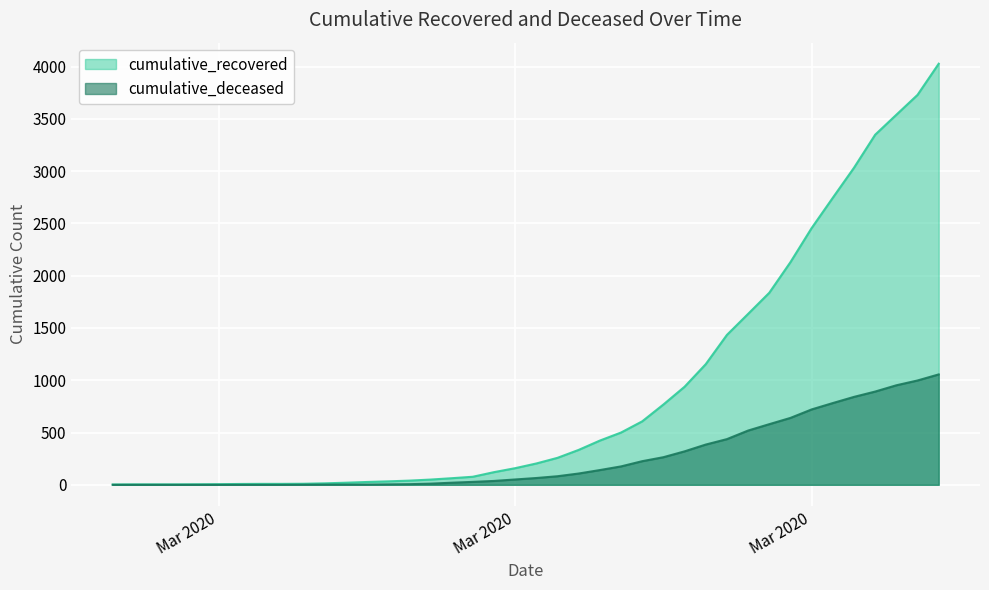

List the labels in order of cumulative_recovered value, smallest first.

2020-02-27, 2020-02-28, 2020-02-29, 2020-03-01, 2020-03-02, 2020-03-03, 2020-03-04, 2020-03-05, 2020-03-06, 2020-03-07, 2020-03-08, 2020-03-09, 2020-03-10, 2020-03-11, 2020-03-12, 2020-03-13, 2020-03-14, 2020-03-15, 2020-03-16, 2020-03-17, 2020-03-18, 2020-03-19, 2020-03-20, 2020-03-21, 2020-03-22, 2020-03-23, 2020-03-24, 2020-03-25, 2020-03-26, 2020-03-27, 2020-03-28, 2020-03-29, 2020-03-30, 2020-03-31, 2020-04-01, 2020-04-02, 2020-04-03, 2020-04-04, 2020-04-05, 2020-04-06